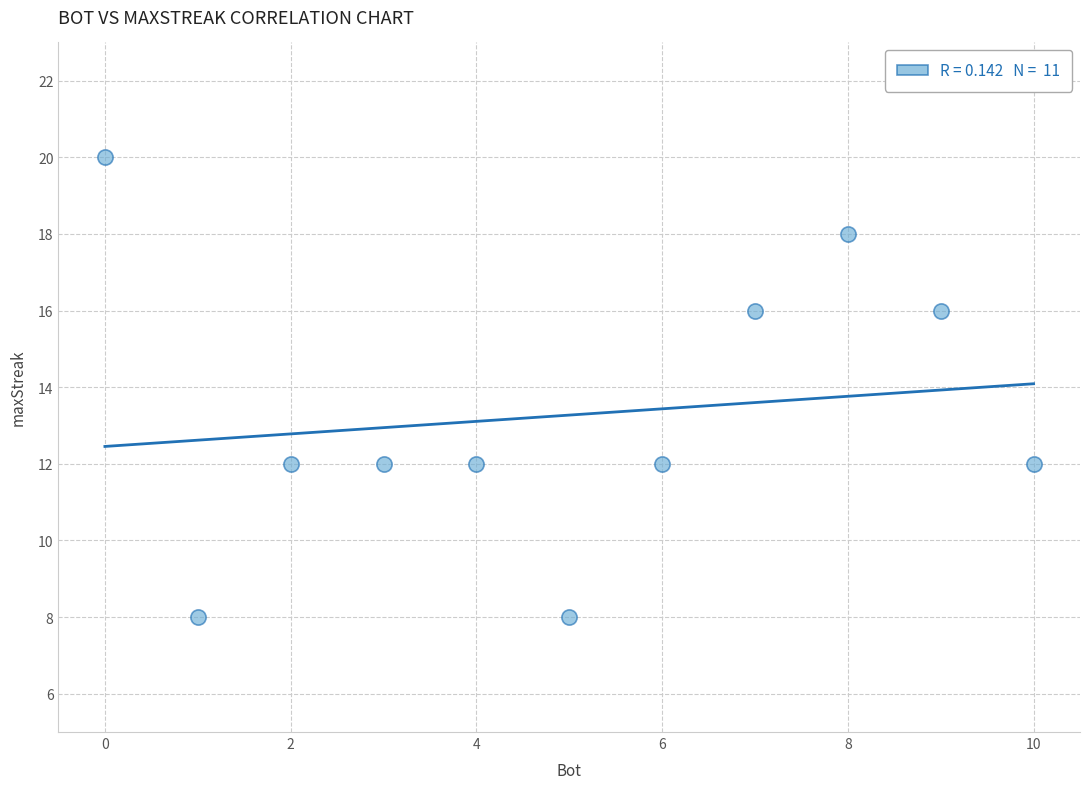

What is the average Y value?

13